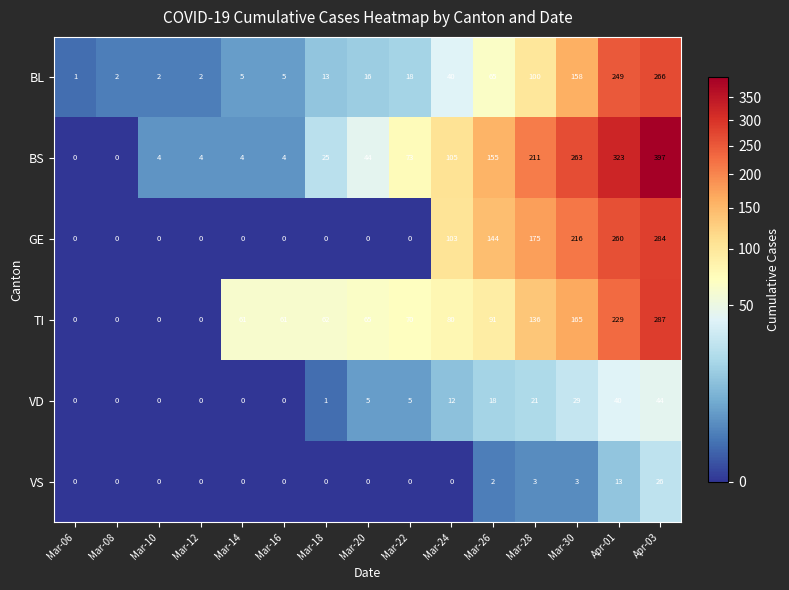

Which label corresponds to the largest value in the chart?

Apr-03